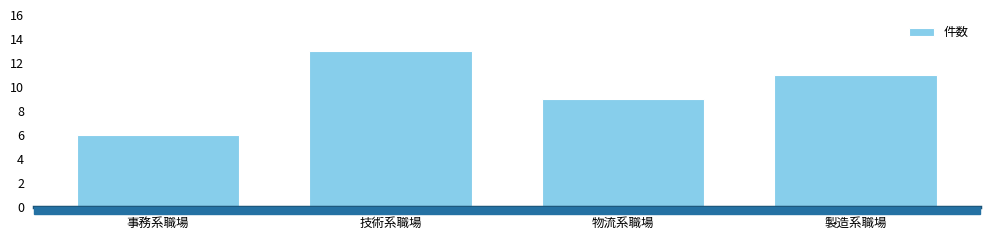

How many values are below 11?

2